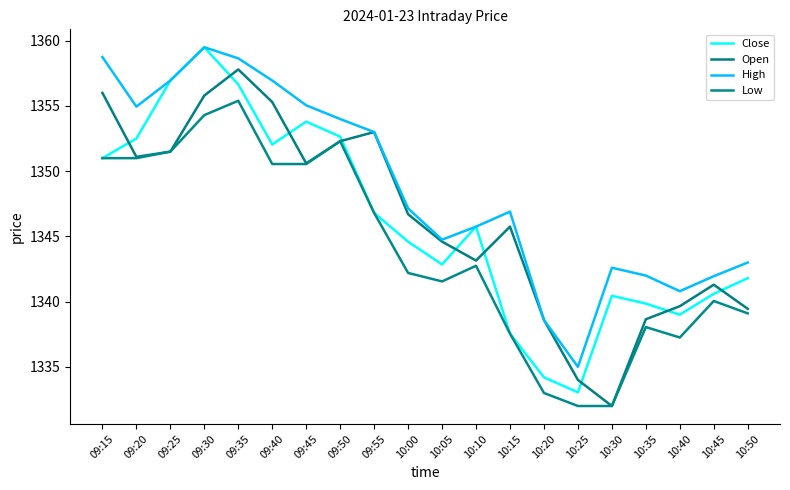

True or false: Open has a value of 1351.5 at 09:25.

True